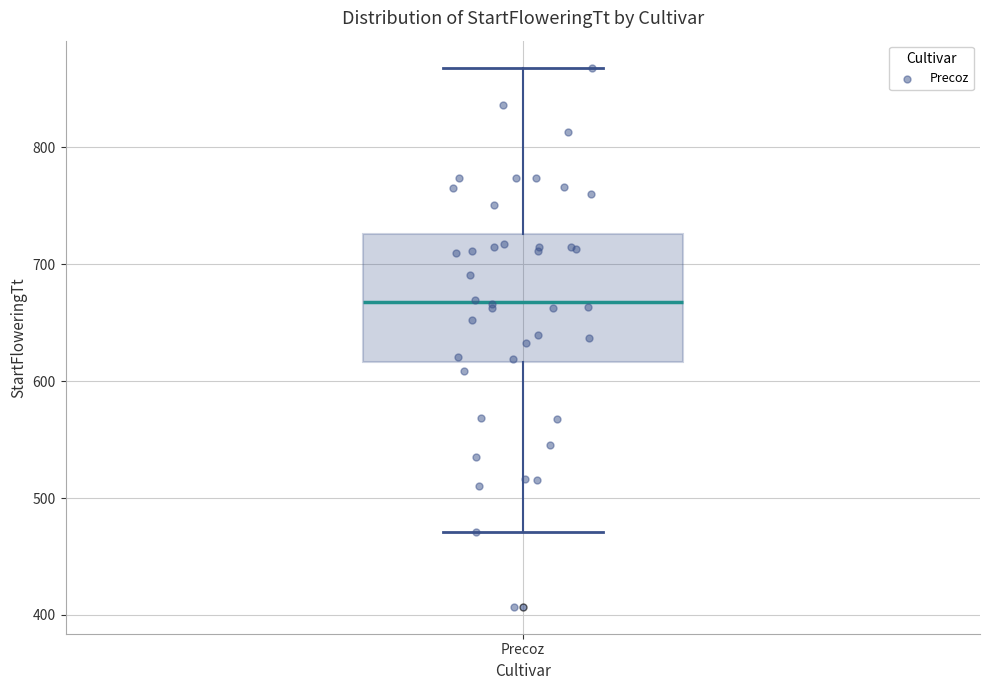

Read this box plot against the y-axis: the position of the median line, the range covered by the box, and the ends of both whiskers. The values are not printed on the chart, so give them approximately, as read against the axis.

median 670, box 620 to 730, whiskers 470 to 870